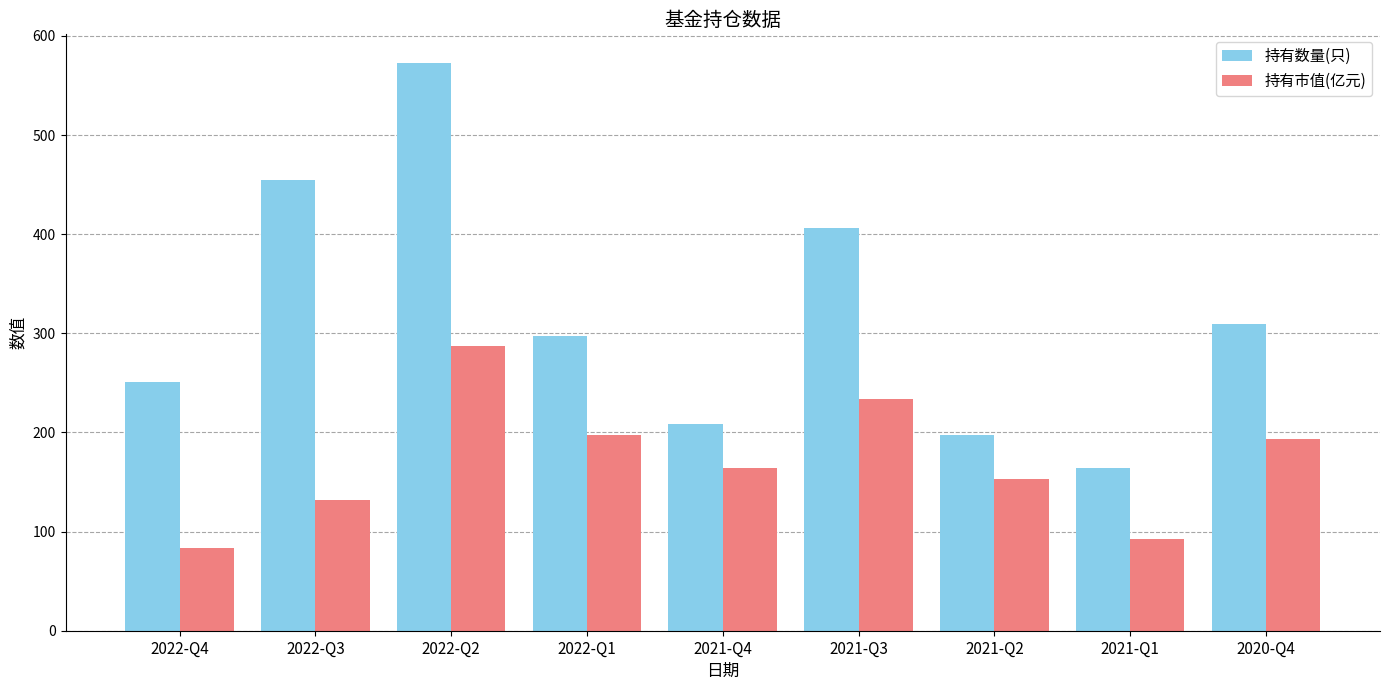

Read the 持有市值(亿元) value at 2021-Q1.

92.8